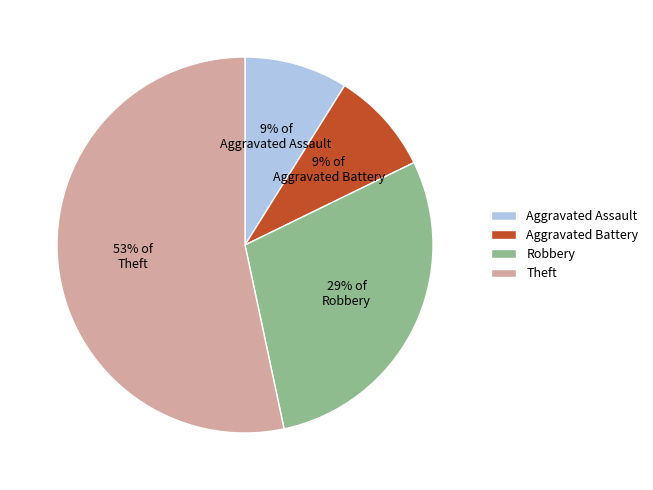

The Theft slice represents 45% of the pie. True or false?

False